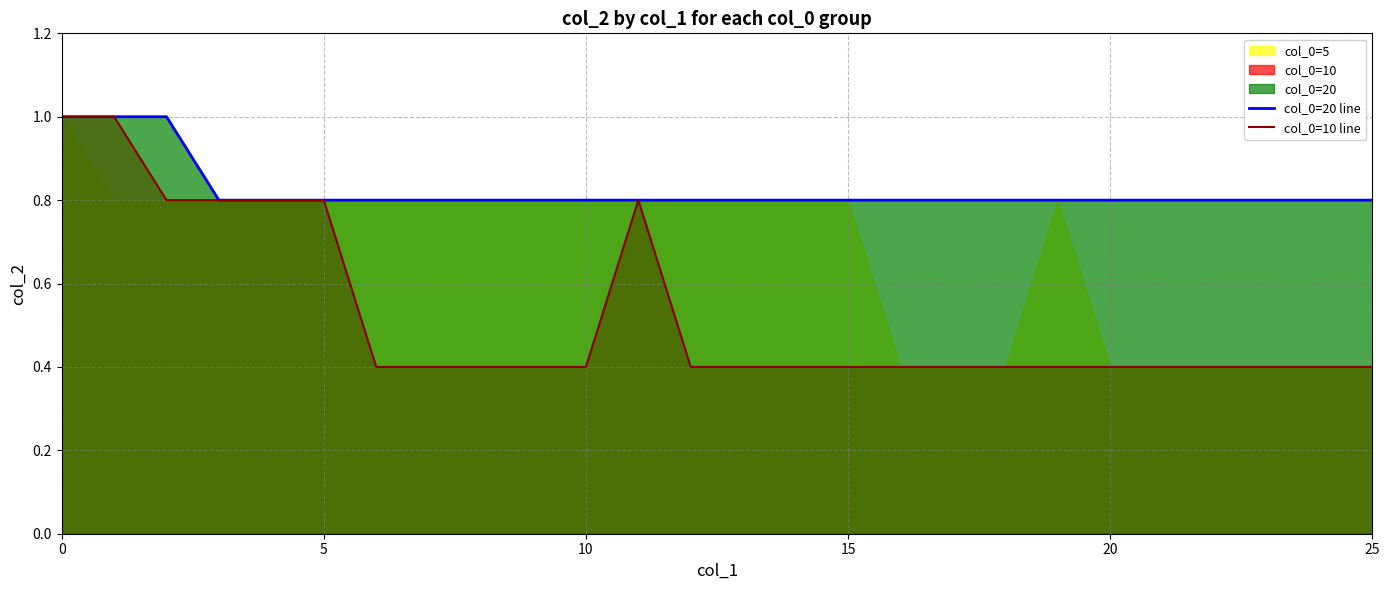

List the series in order of their peak value, highest first.

col_0=20 line, col_0=10 line